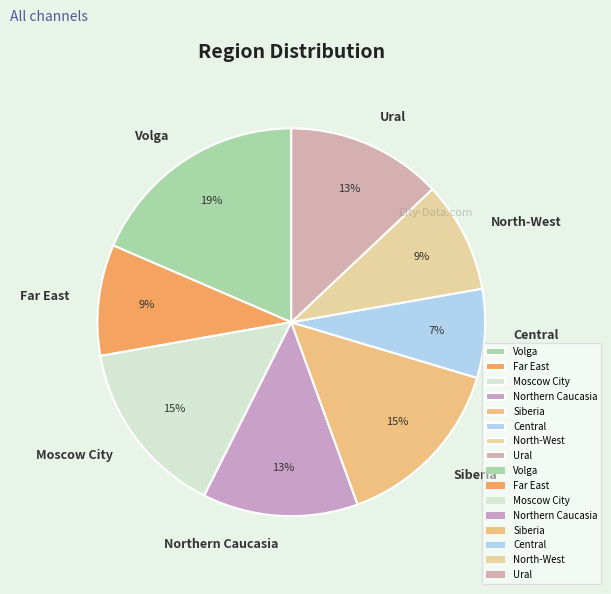

Combined, do Central and Northern Caucasia account for over 50%?

No